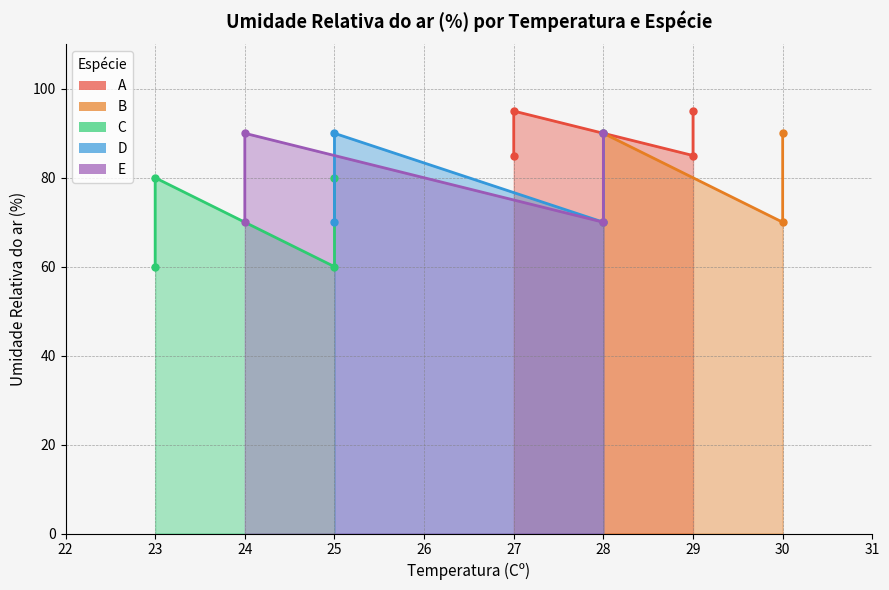

How many distinct data groups are displayed?

5